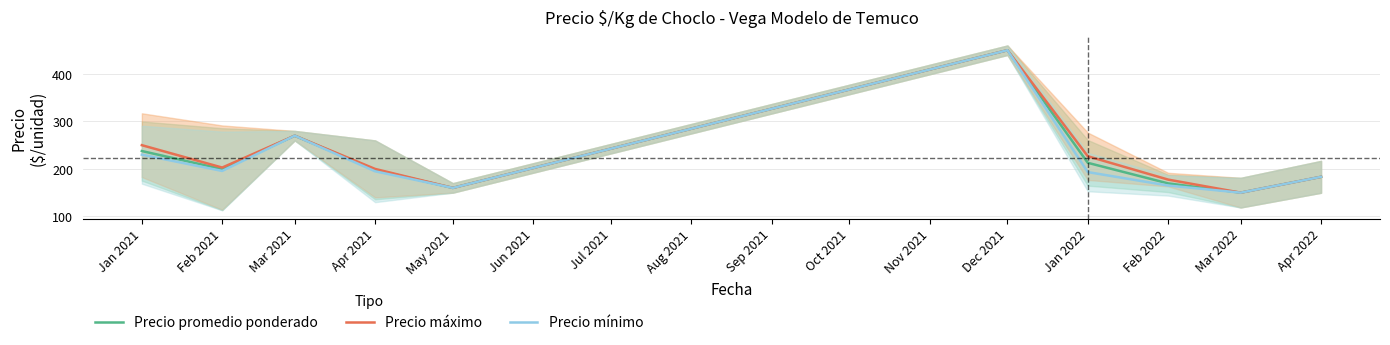

Is the value of Precio máximo at Feb 2021 greater than the value of Precio mínimo at Apr 2021?

Yes